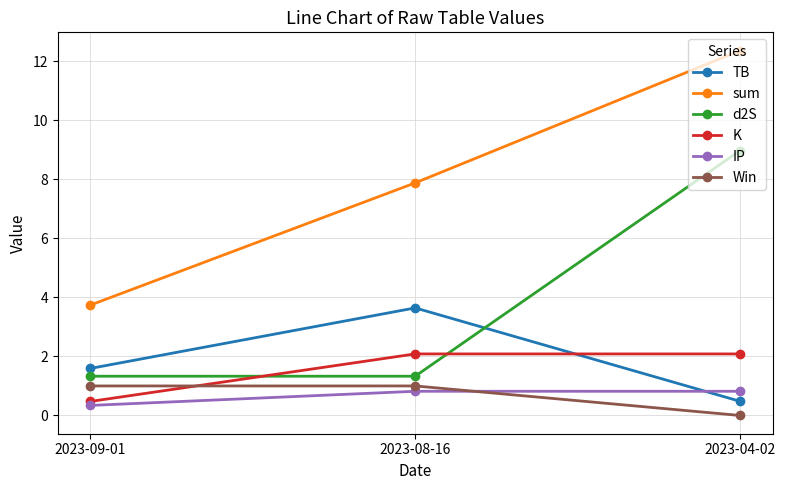

What is the label of the 1st point from the right?

2023-04-02